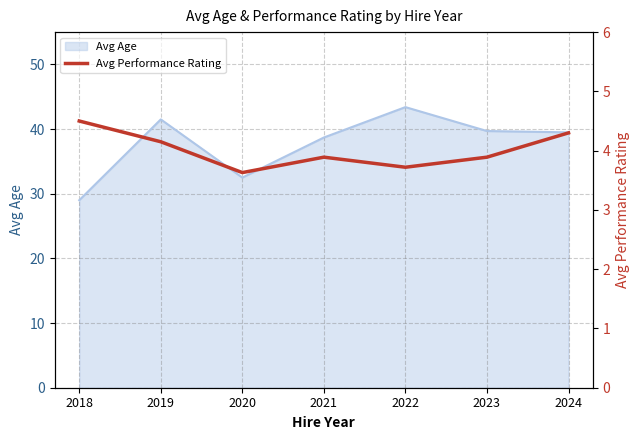

What is the sum of all values?

28.1